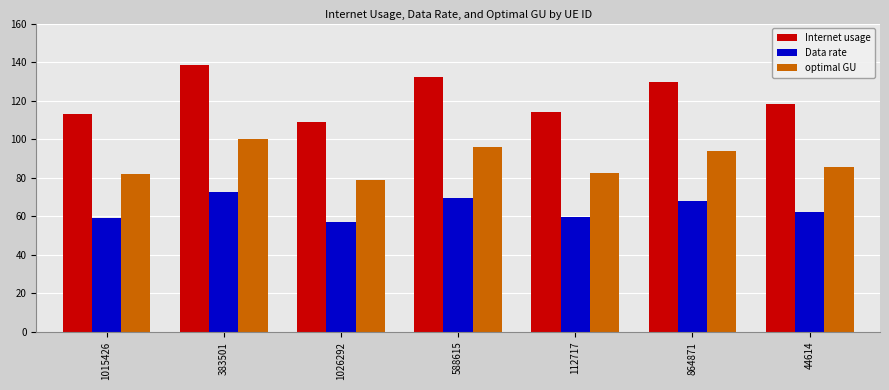

What is the value of the Internet usage bar at the 4th from the left?

132.5